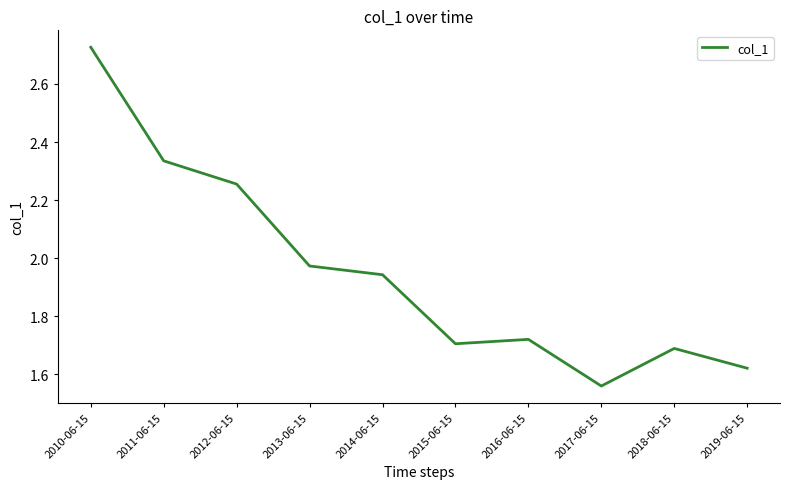

Where is the data nearest to the value 2?

2013-06-15